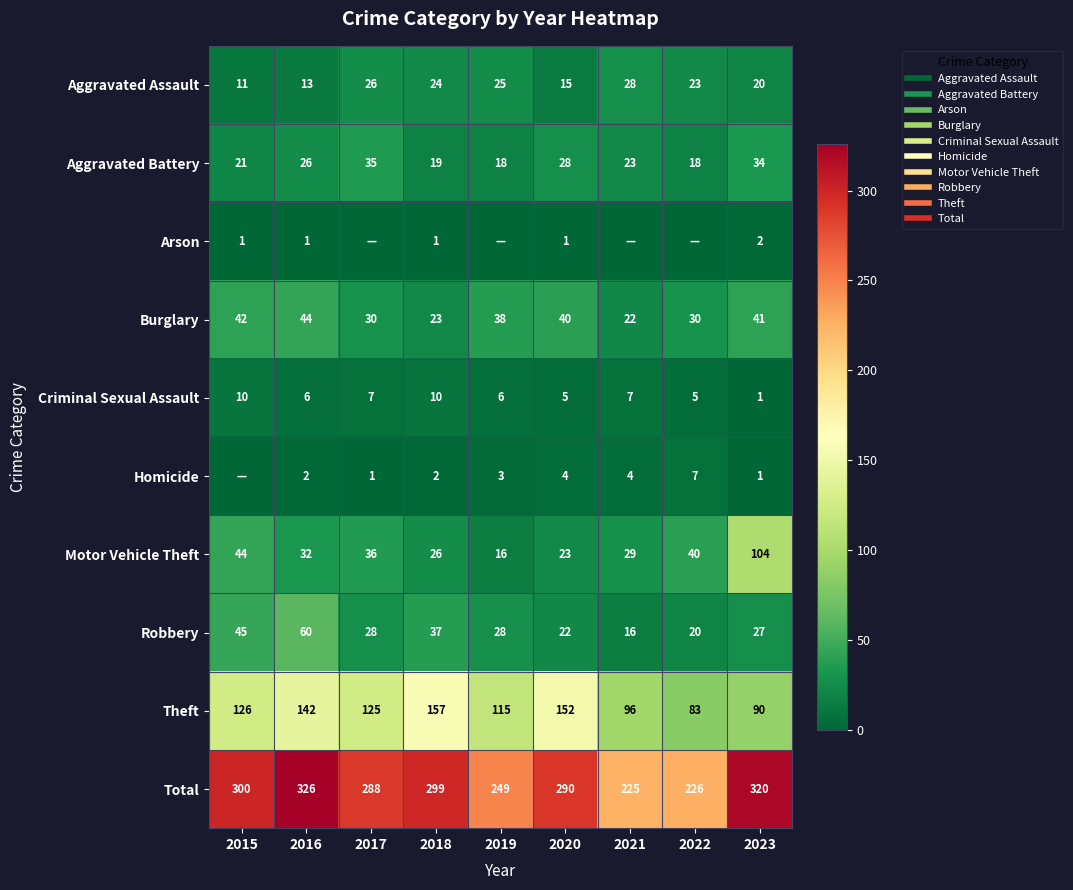

At which label is Robbery closest to 38?

2018